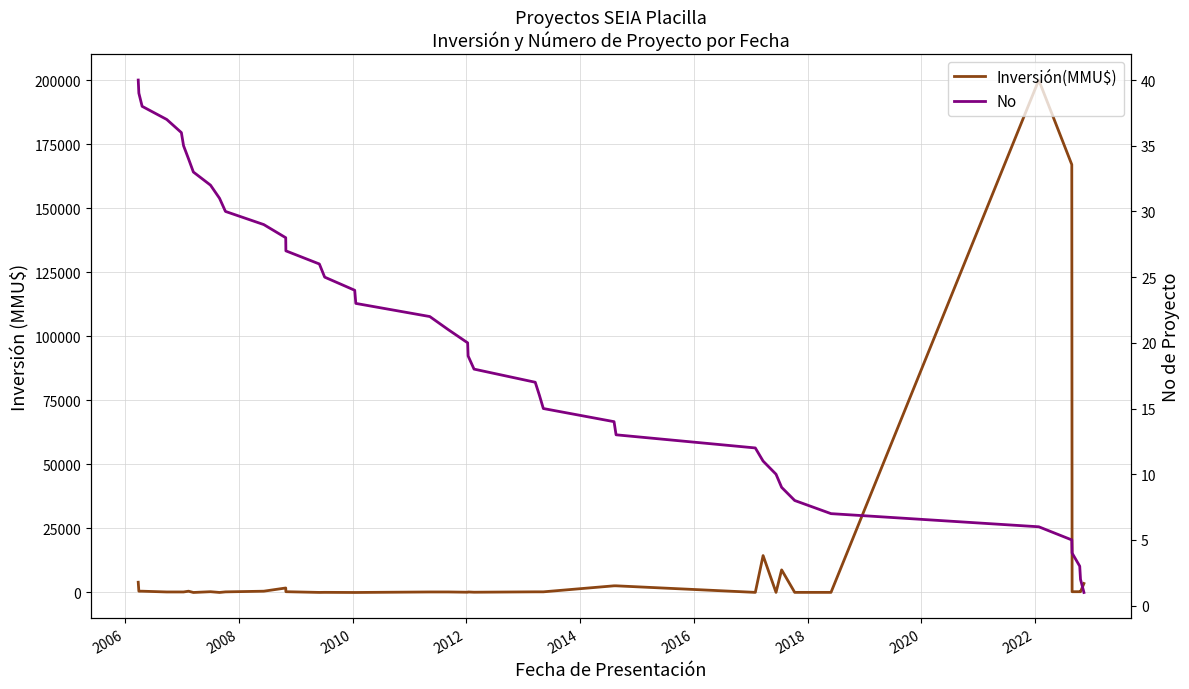

The No series shows 12 at 31. True or false?

False